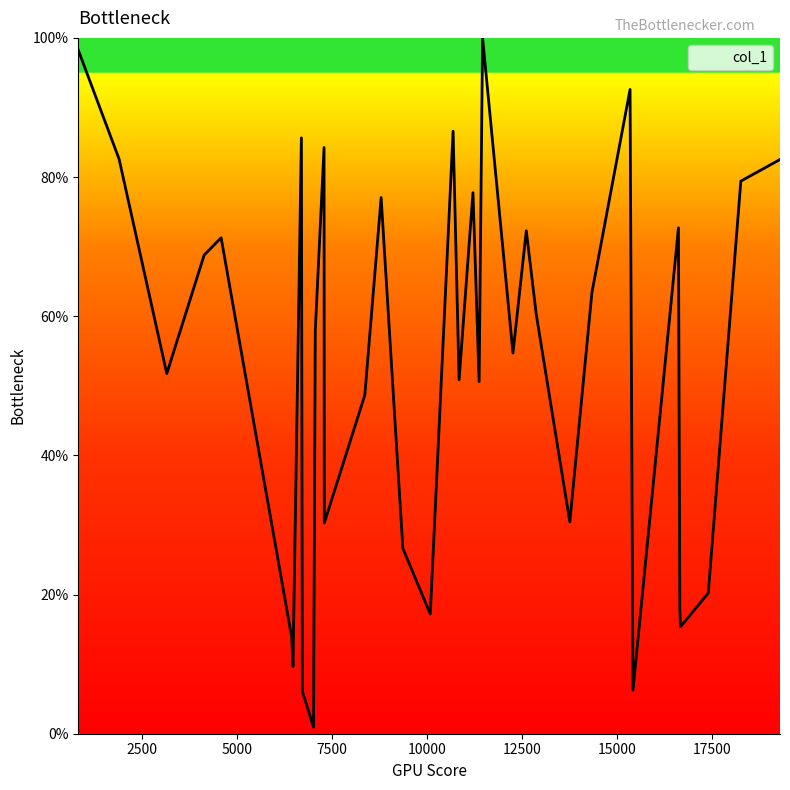

What is the maximum value shown in the chart?

100.0